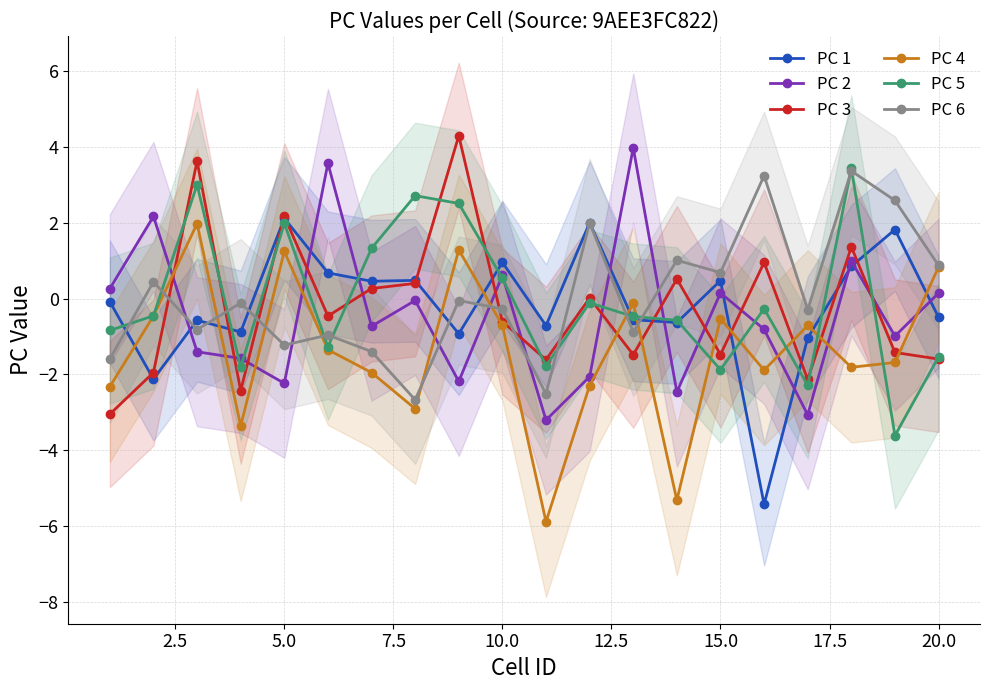

After their last crossing, which series has the higher values: PC 4 or PC 1?

PC 4